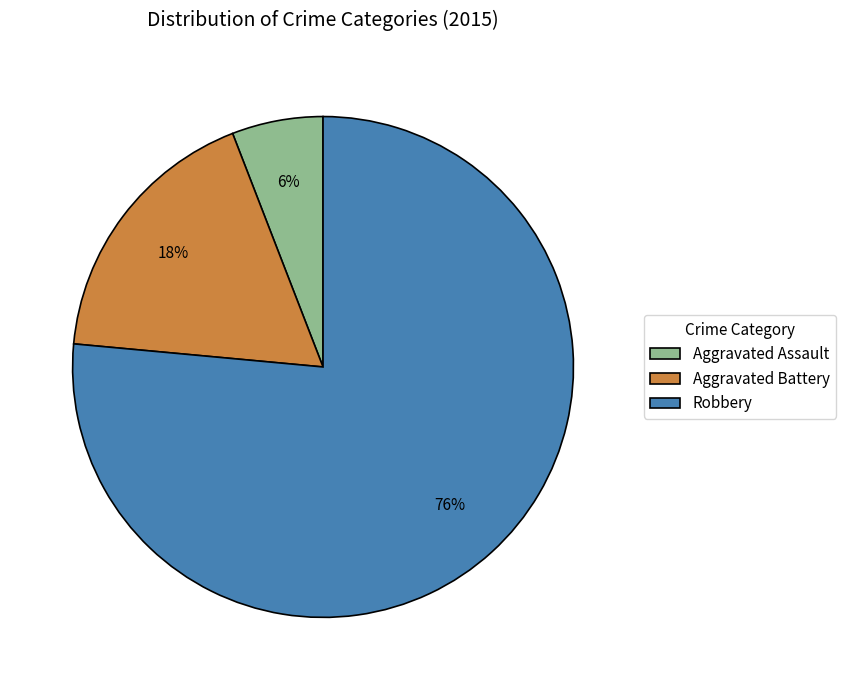

To the nearest percent, what is the average slice percentage?

33%